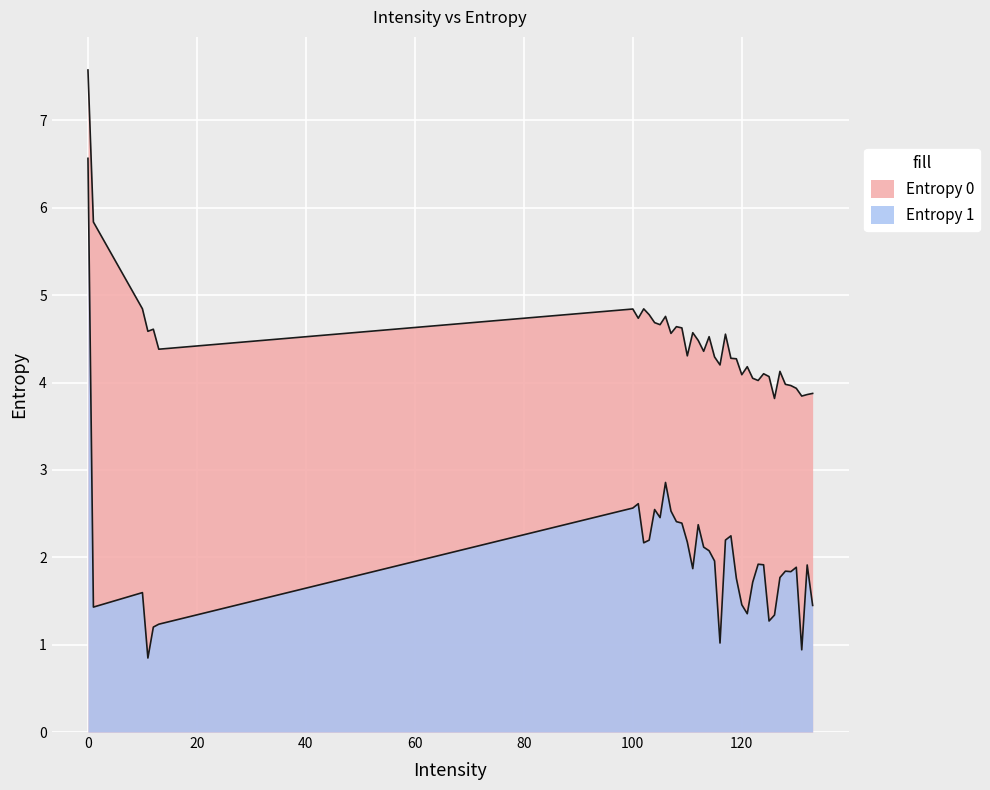

True or false: Entropy 1 and Entropy 0 cross at least once.

False